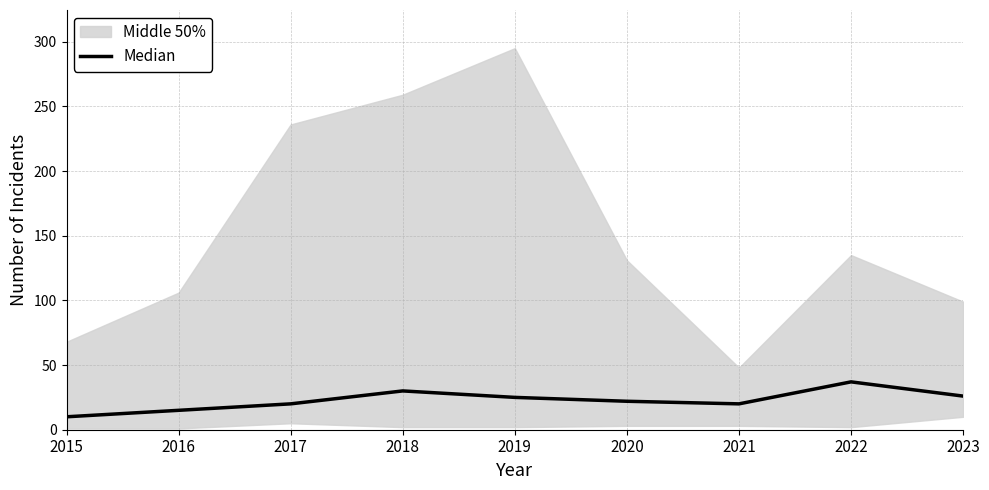

Does the chart have visible grid lines?

Yes